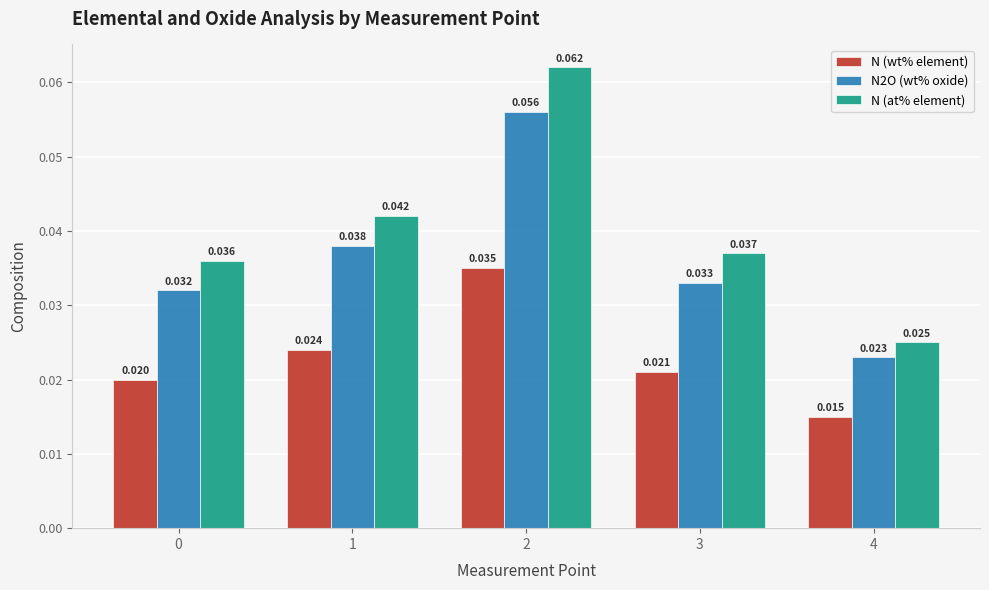

Which series has the largest total across all categories?

N (at% element)